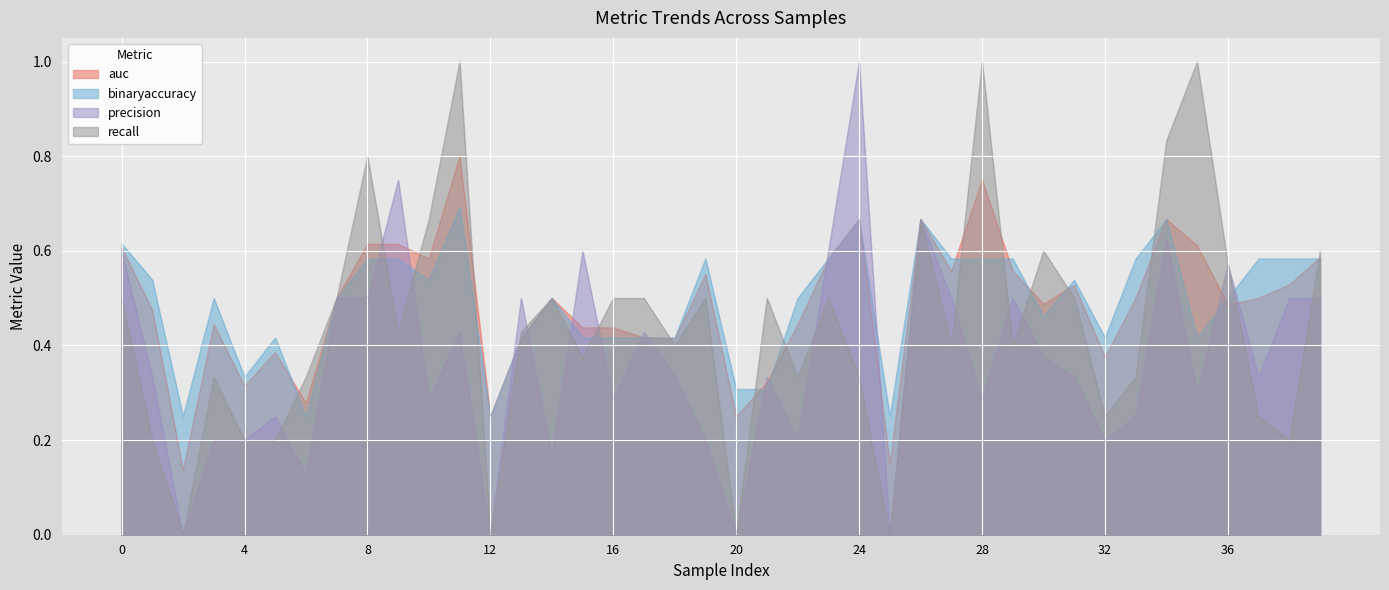

How many lines are shown in the chart?

4